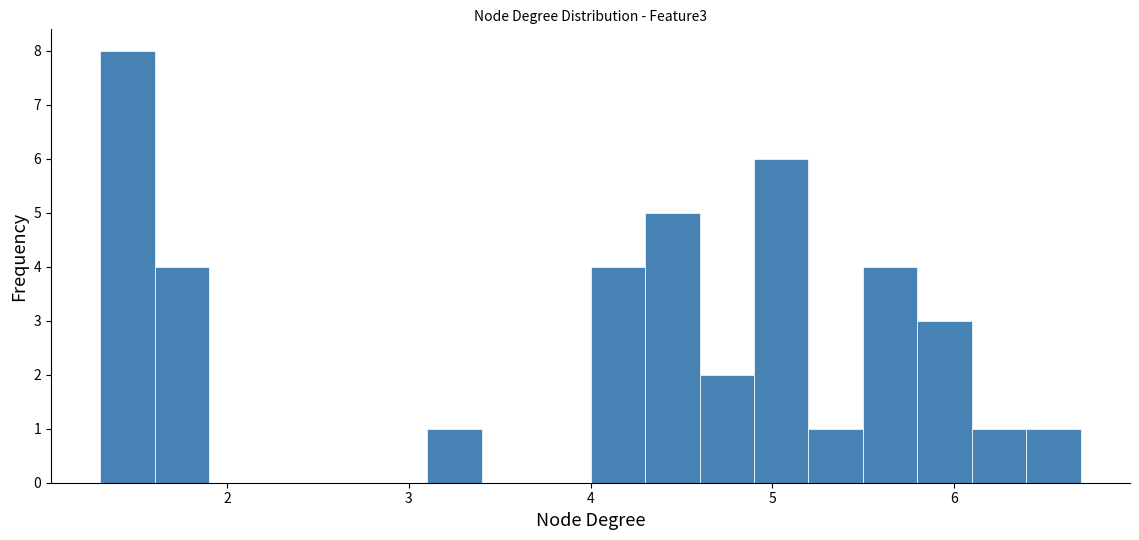

Around what value on the x-axis is the tallest bar? Give the approximate position of its centre, as read against the axis.

1.5